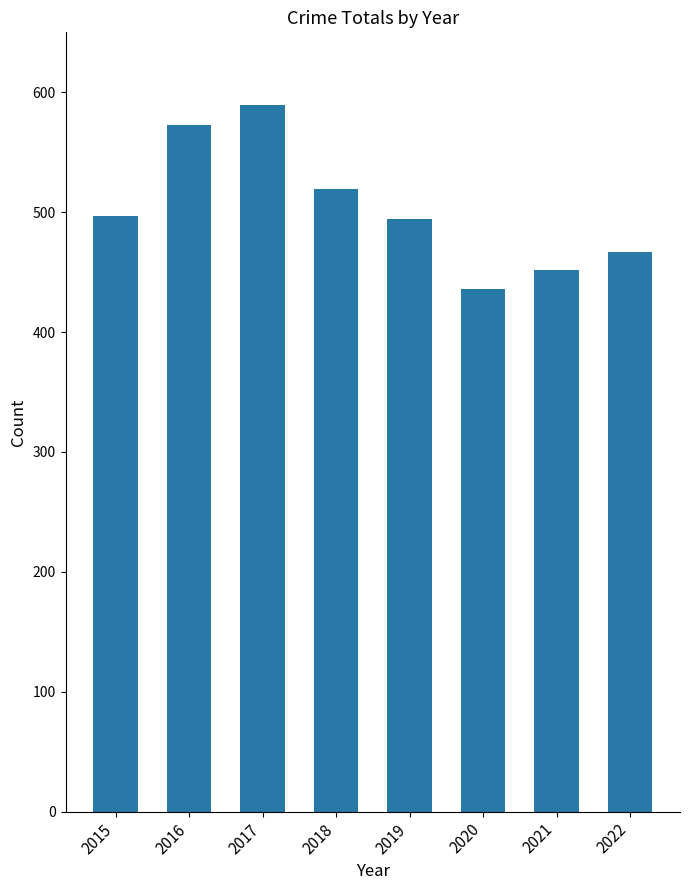

Reading left to right, list all the values displayed in this chart.

2015=497	2016=573	2017=589	2018=519	2019=494	2020=436	2021=452	2022=467